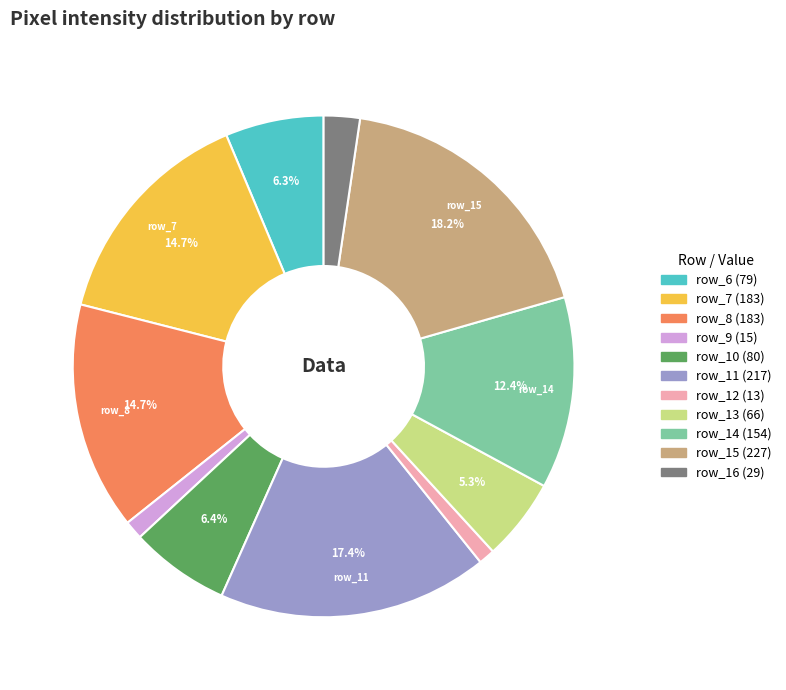

Is there a majority slice in this chart?

No